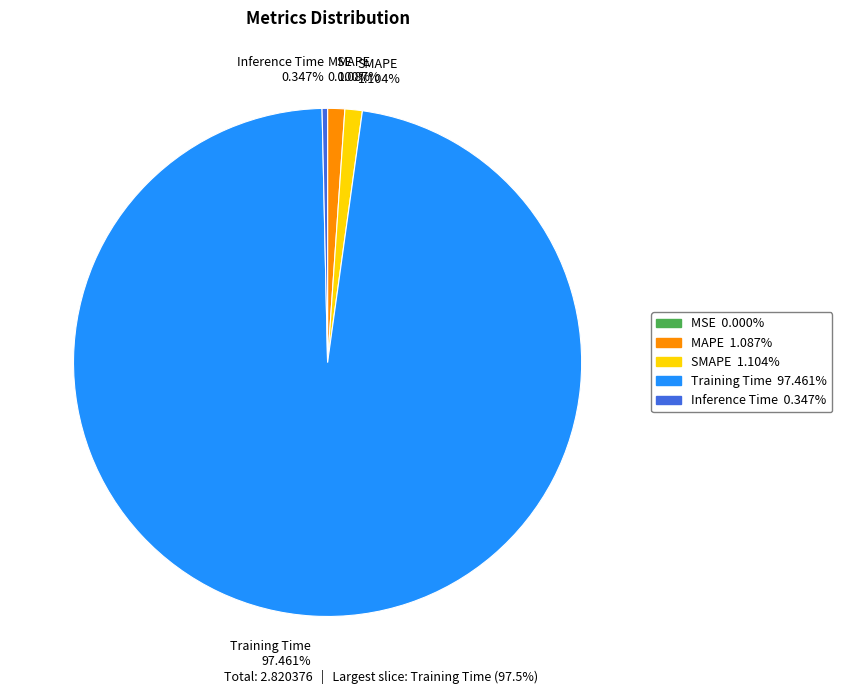

True or false: Training Time accounts for 97% of the total.

True